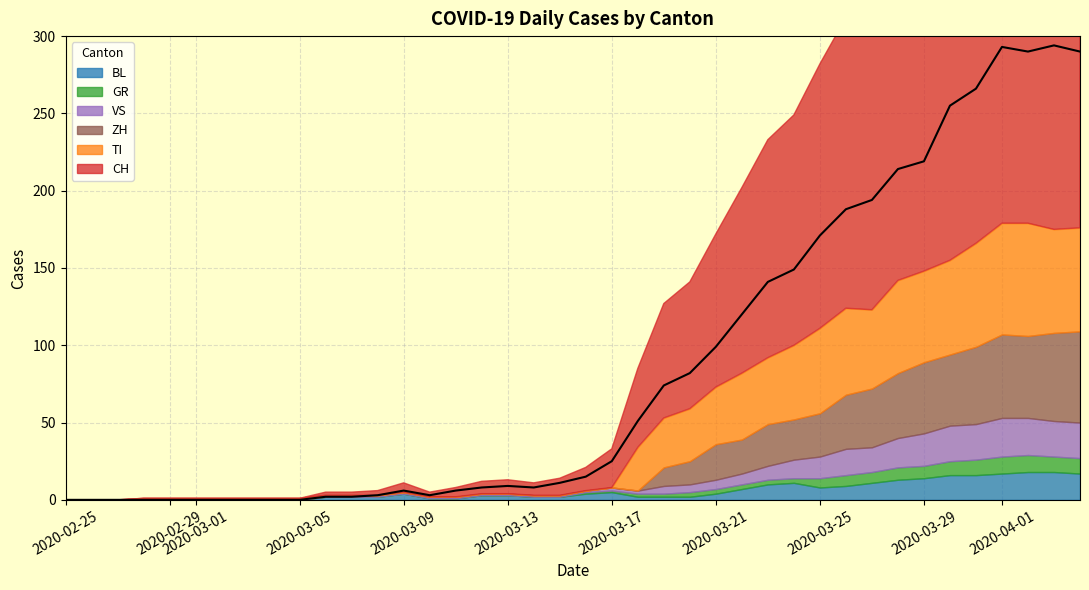

Which series has the largest total across all categories?

CH